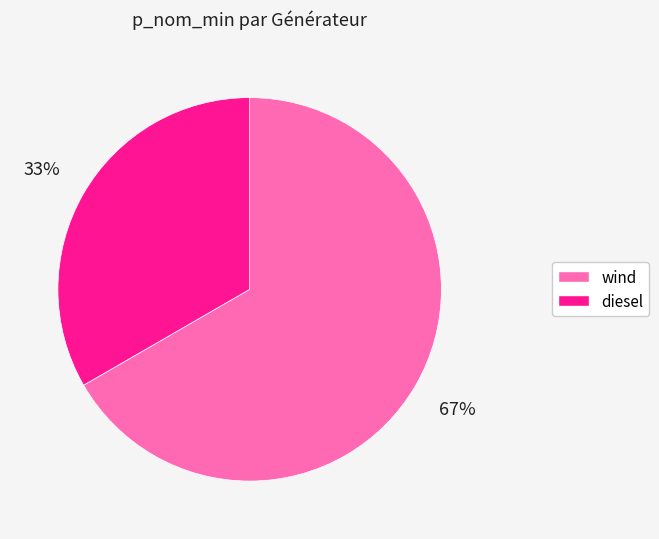

To the nearest percent, what portion does wind represent?

67%